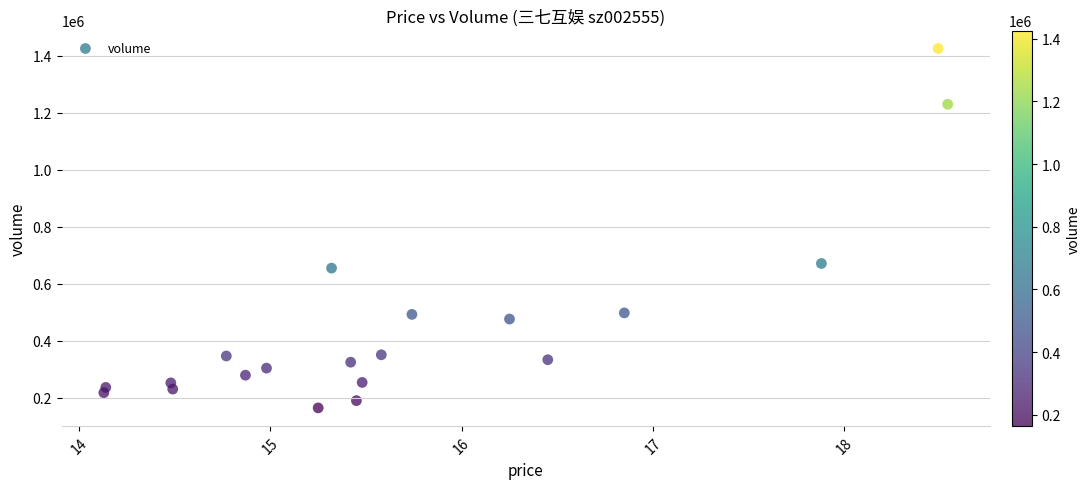

What Y value in the scatter plot is closest to 795306?

671545